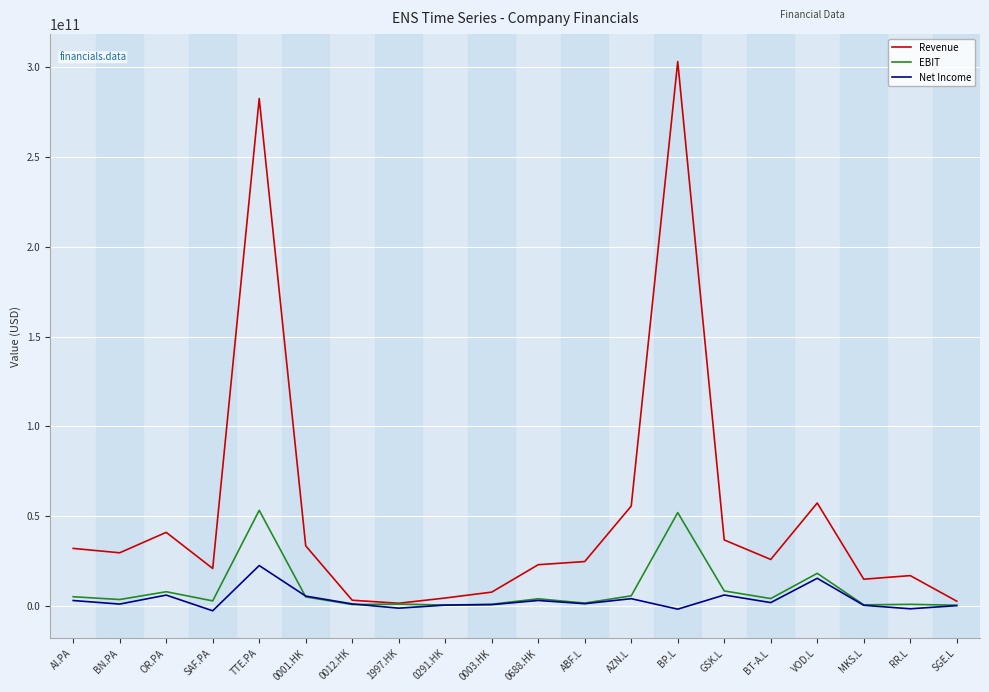

What is the difference between the EBIT values at RR.L and 0012.HK?

127630842